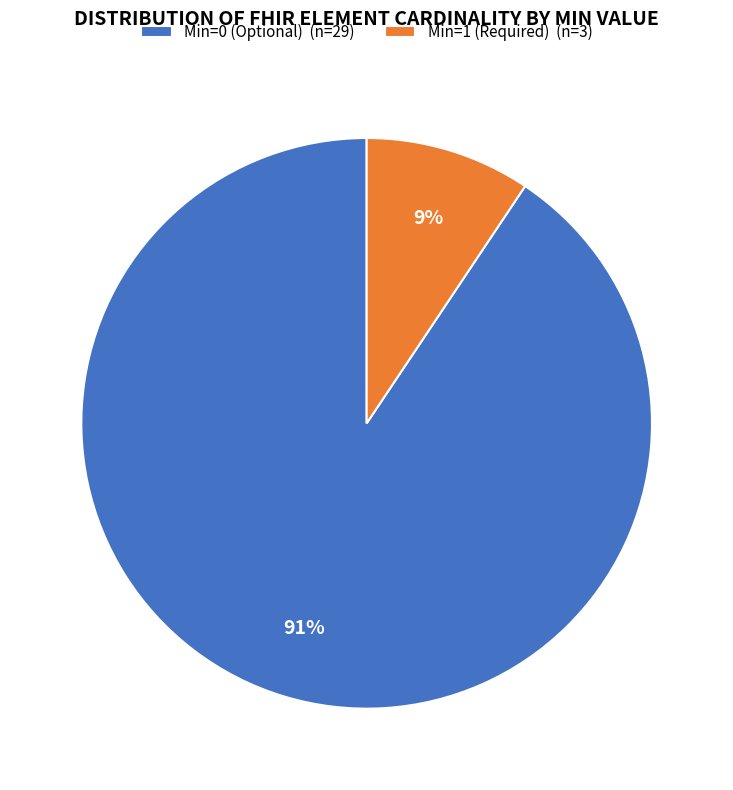

What is the smallest slice in the pie chart?

Min=1 (Required) (n=3)